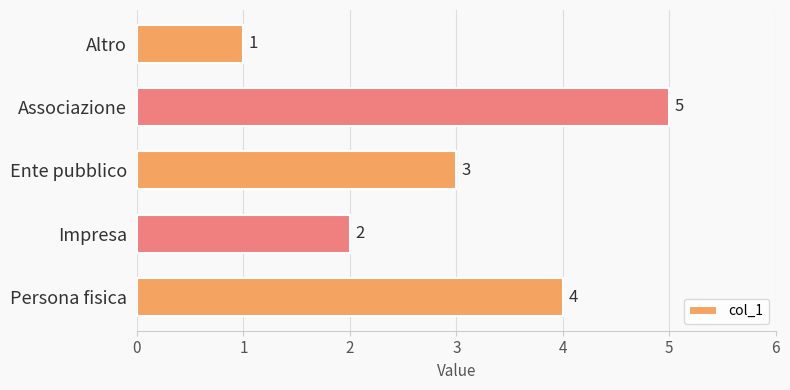

Where is the data nearest to the value 3?

Ente pubblico